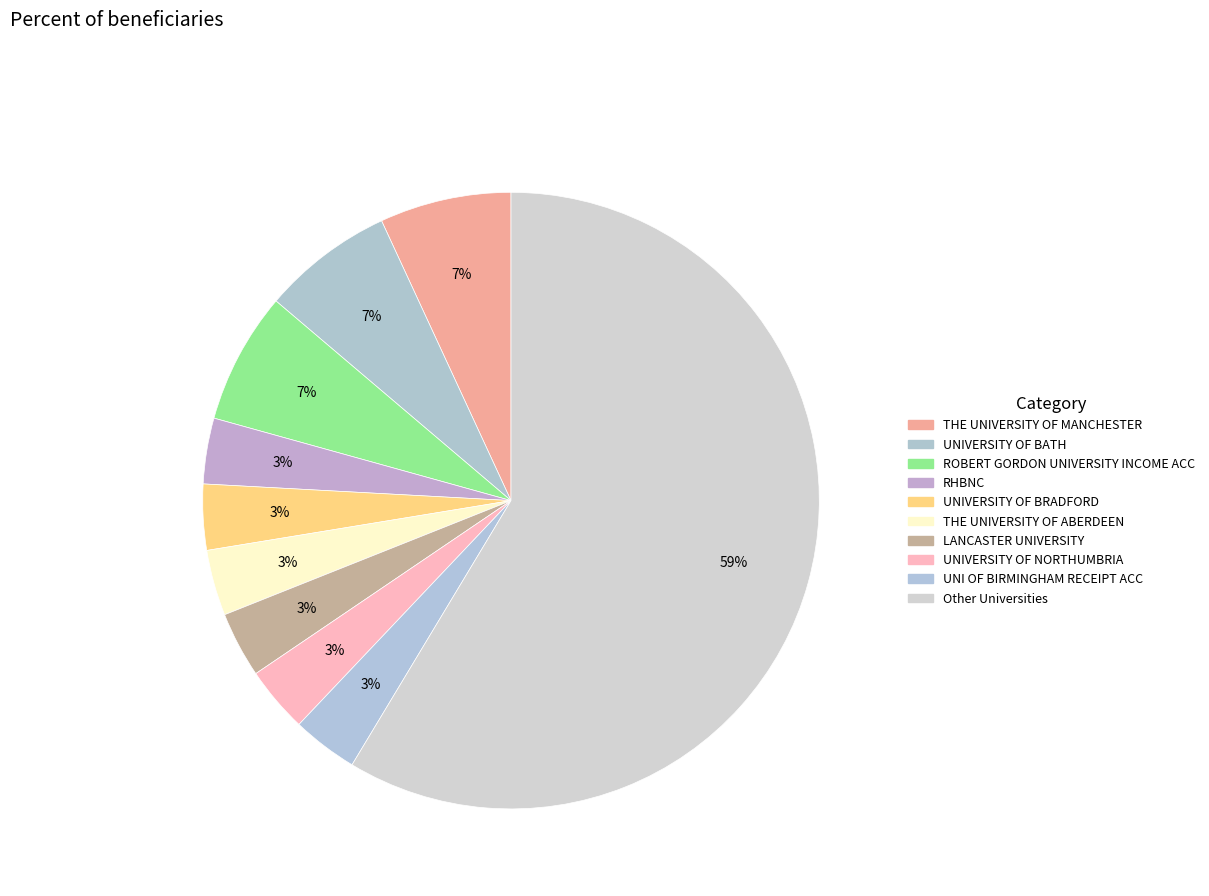

How many segments does this pie chart have?

10